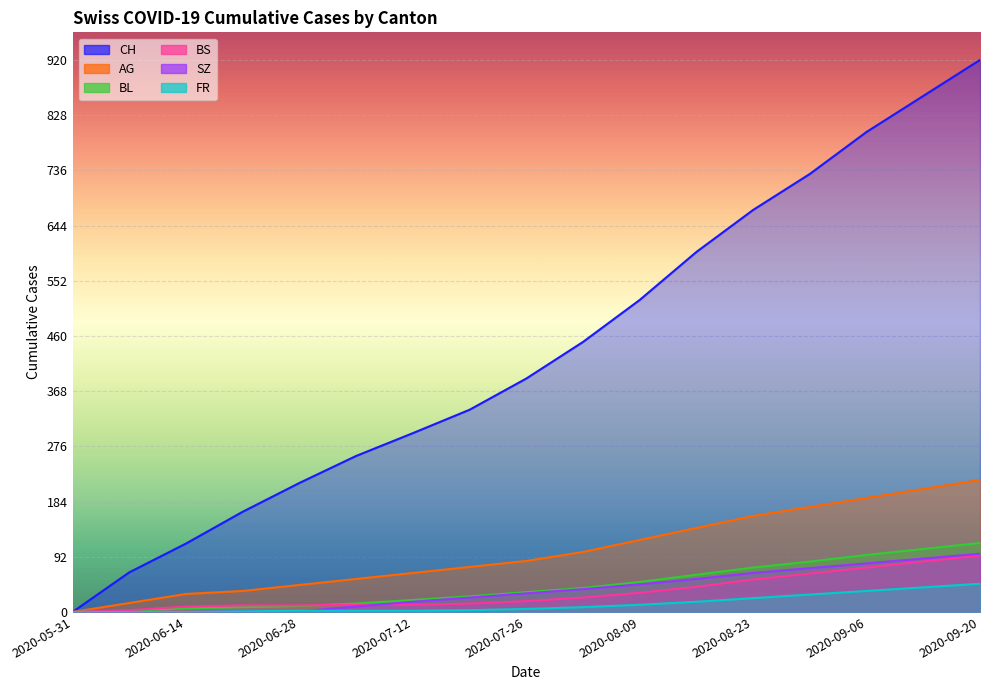

Which series changed the most between 2020-05-31 and 2020-06-14?

CH